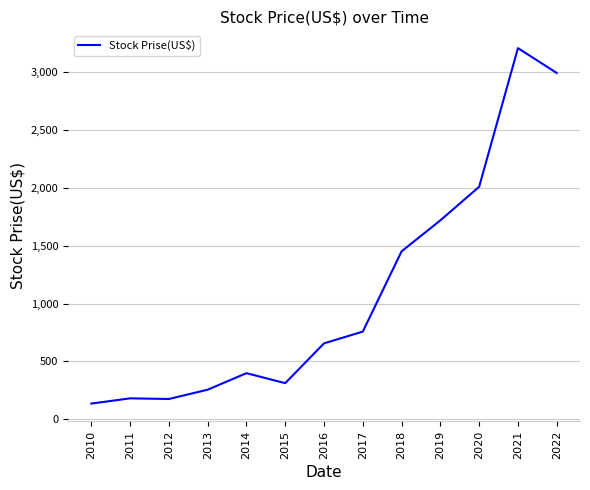

What is the ratio of the value at 2017 to the value at 2014?

1.9